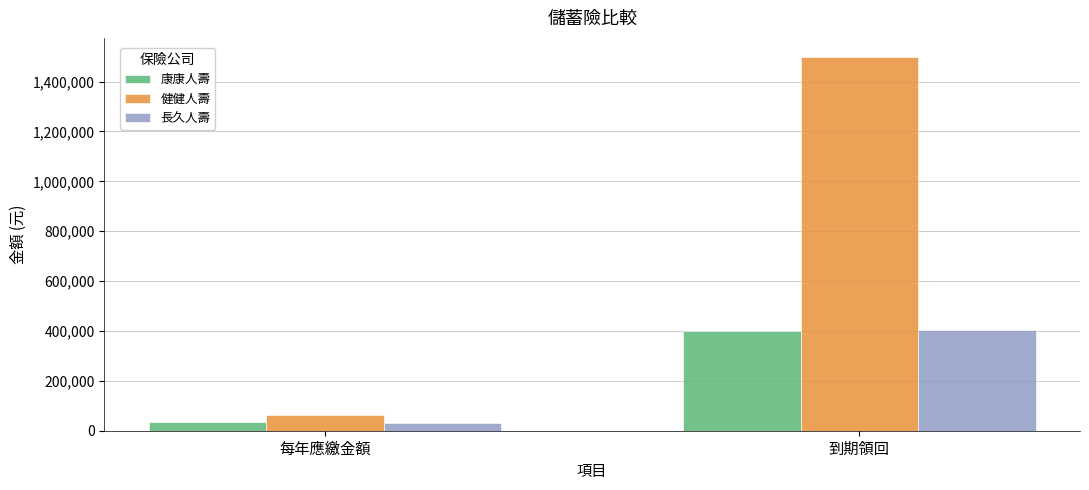

What is the approximate value of 康康人壽 at 每年應繳金額, to the nearest 100?

36200